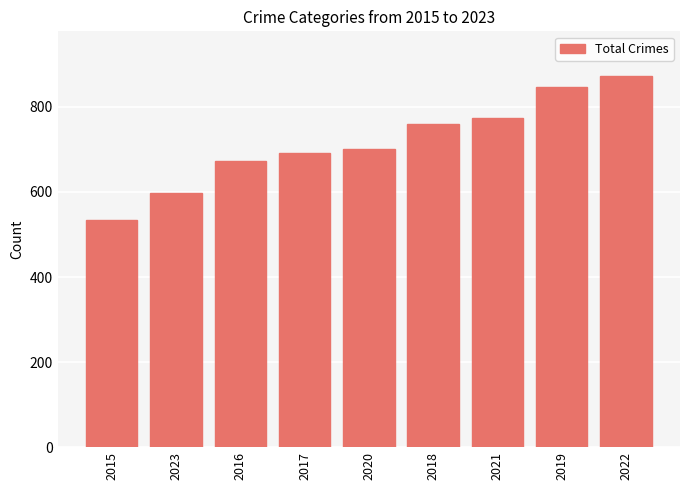

What is the label of the 4th bar from the right?

2018